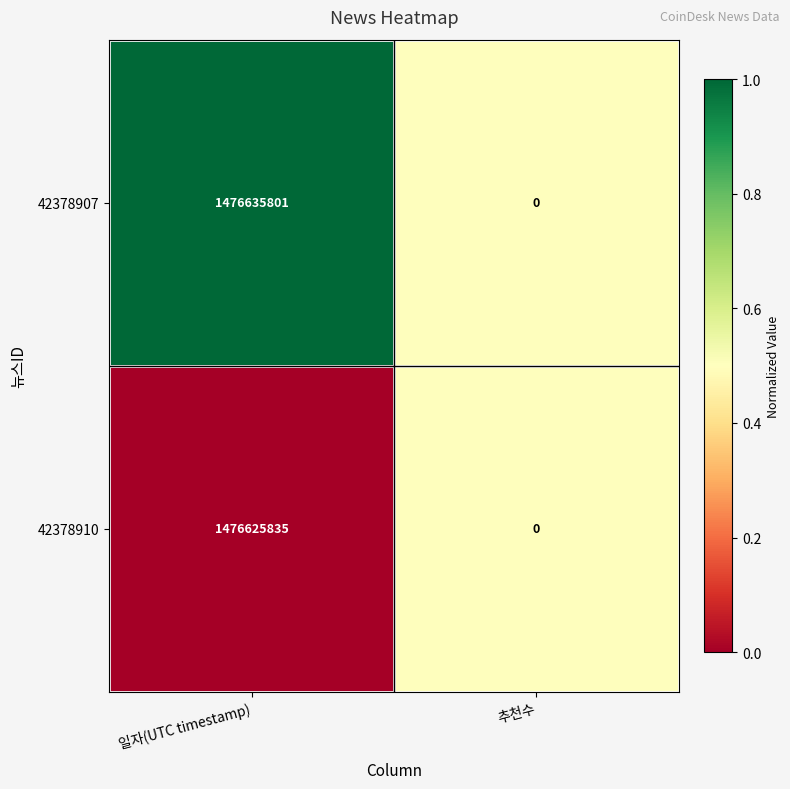

Is it true that 42378910 equals -465897971 at 추천수?

False